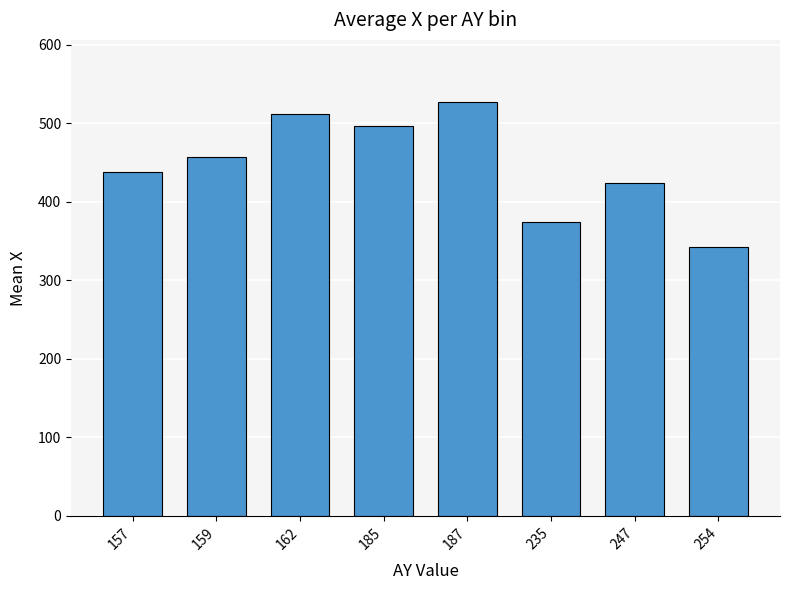

How many data points are above 457?

4